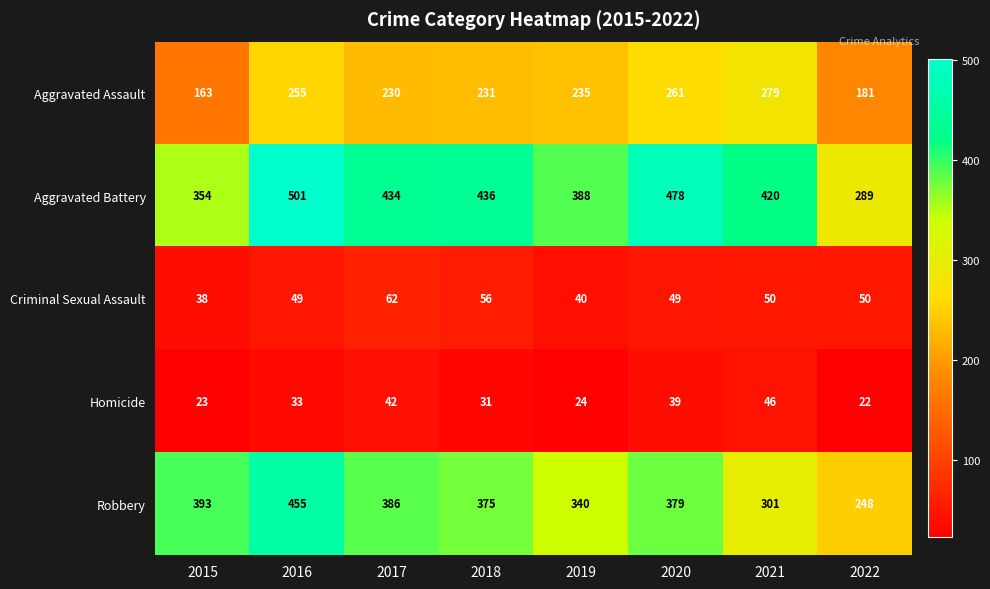

What is the difference between the maximum and minimum values in the Aggravated Battery series?

212